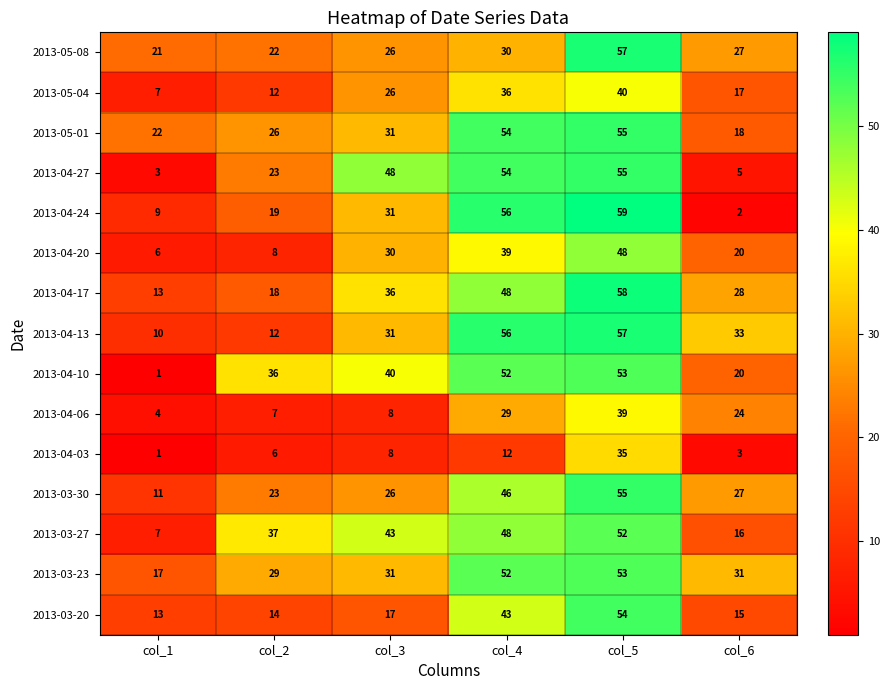

What is the difference between the maximum and minimum values in the 2013-04-06 series?

35